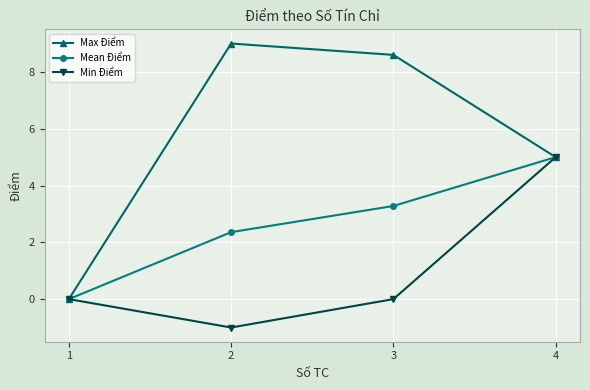

Which series has the largest range (max minus min)?

Max Điểm